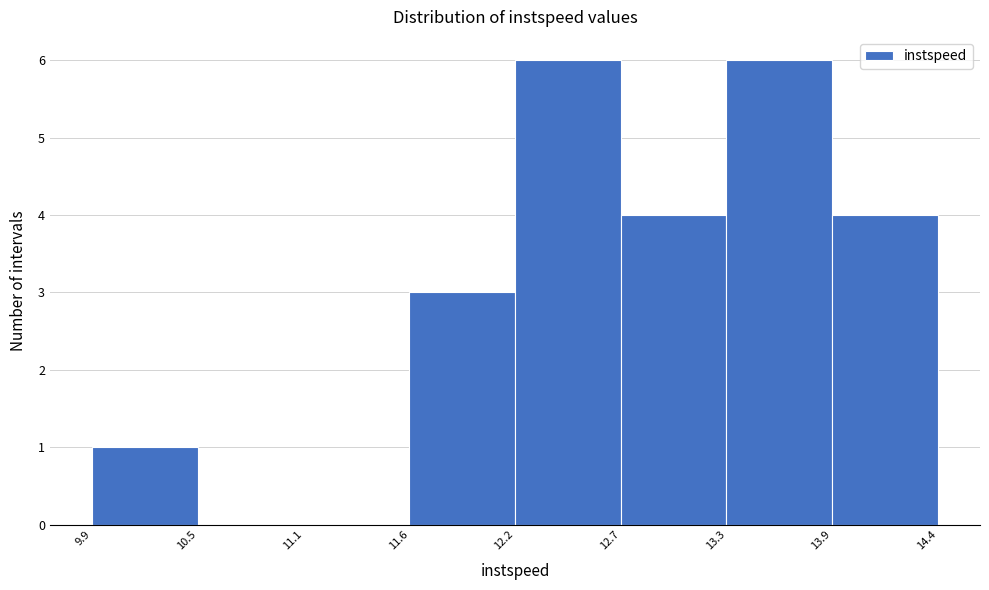

Reading left to right, transcribe this chart: for each bar, give the range it covers on the x-axis and its height. The values are not printed on the chart, so give them approximately, as read against the axis.

9.9 to 10.5: 1
10.5 to 11.1: 0
11.1 to 11.6: 0
11.6 to 12.2: 3
12.2 to 12.7: 6
12.7 to 13.3: 4
13.3 to 13.9: 6
13.9 to 14.4: 4